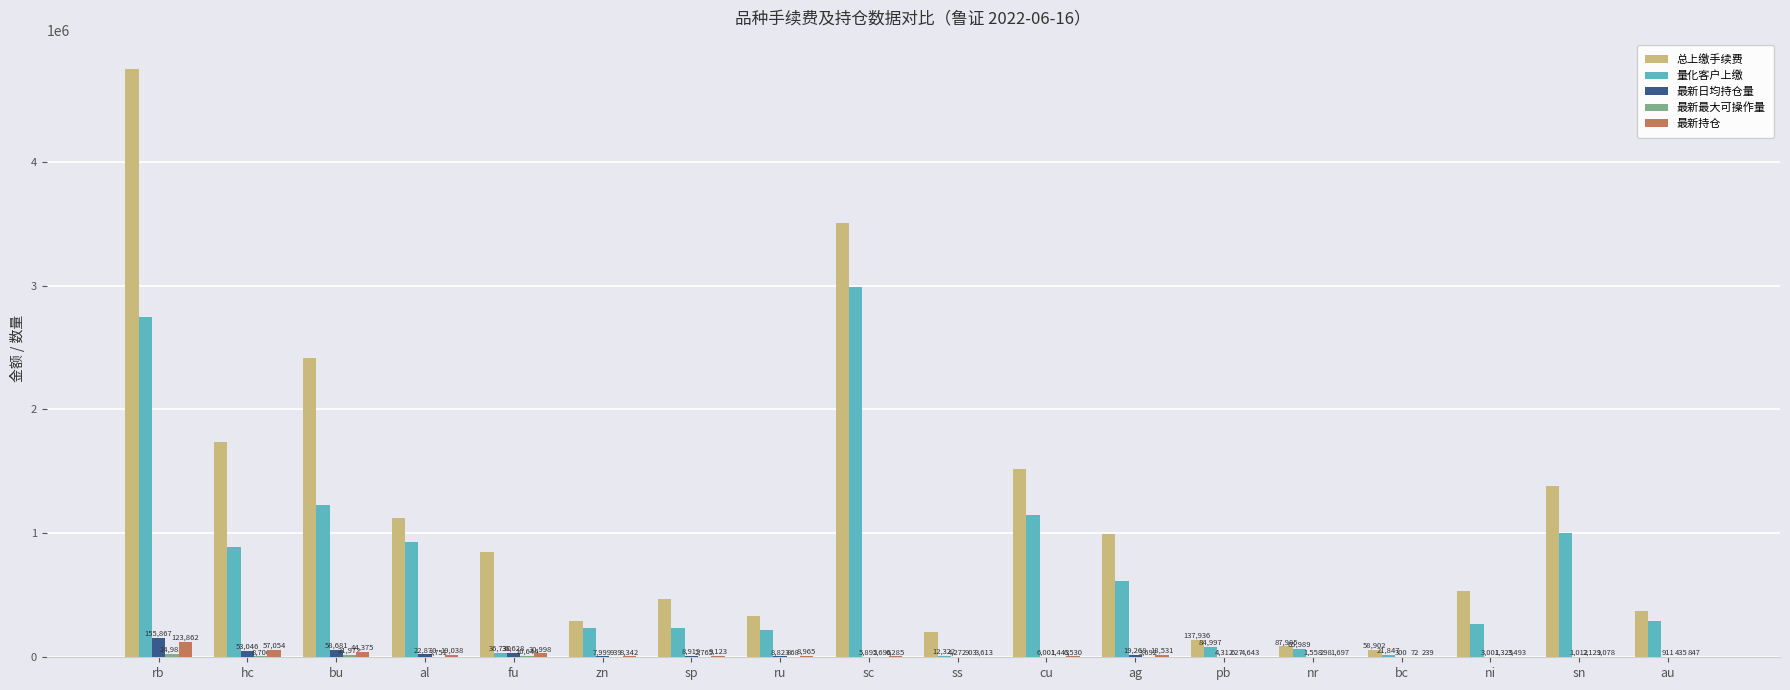

True or false: 最新持仓 has a value of 6285.0 at sc.

True